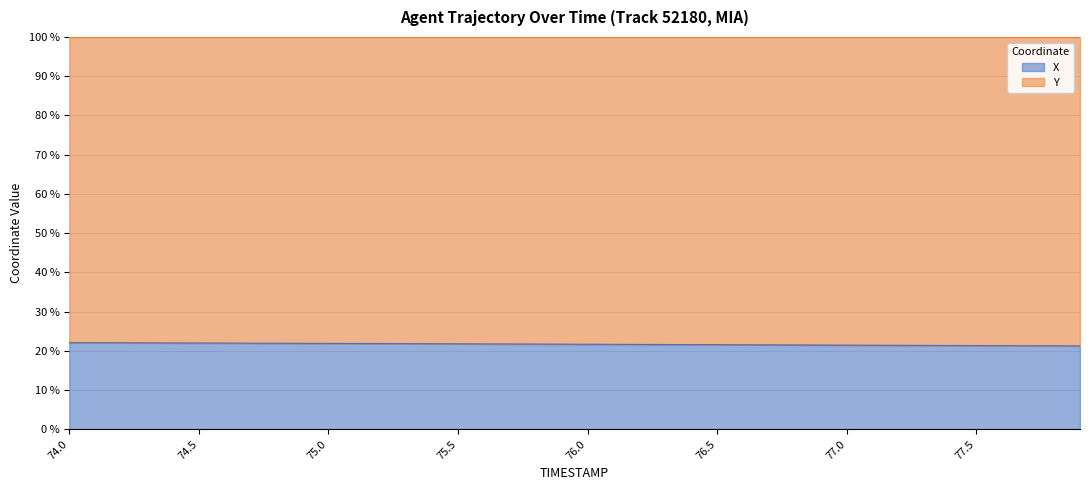

True or false: the data shows 9.6 at 74.8.

False